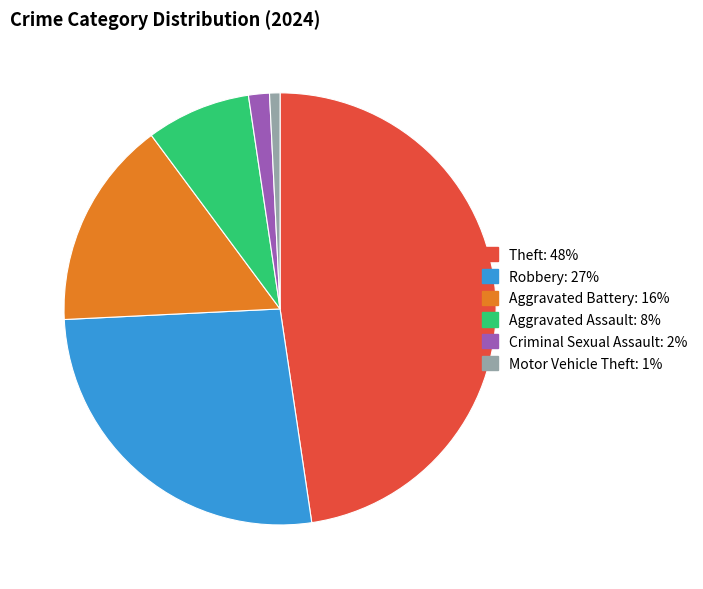

Is there any slice that represents more than half of the pie?

No